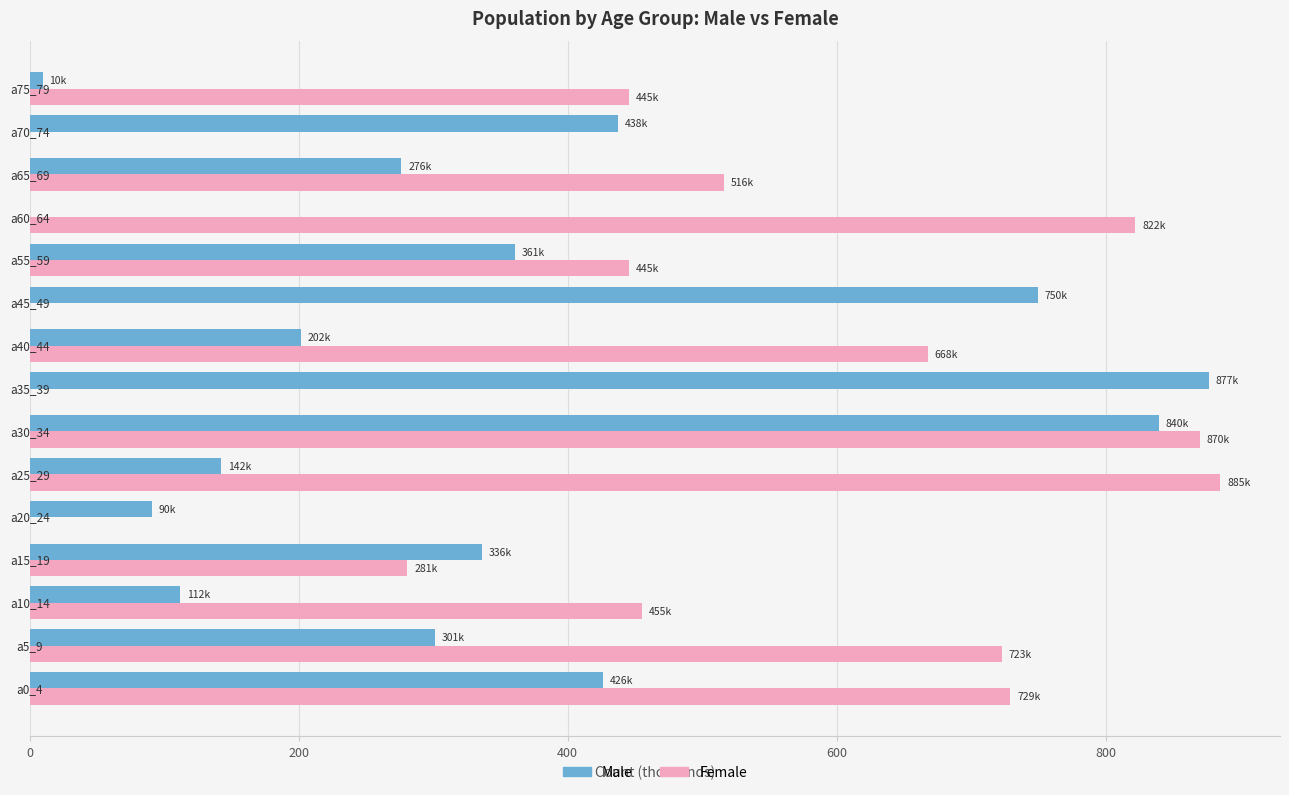

The value of Male at a55_59 is 593.6. True or false?

False